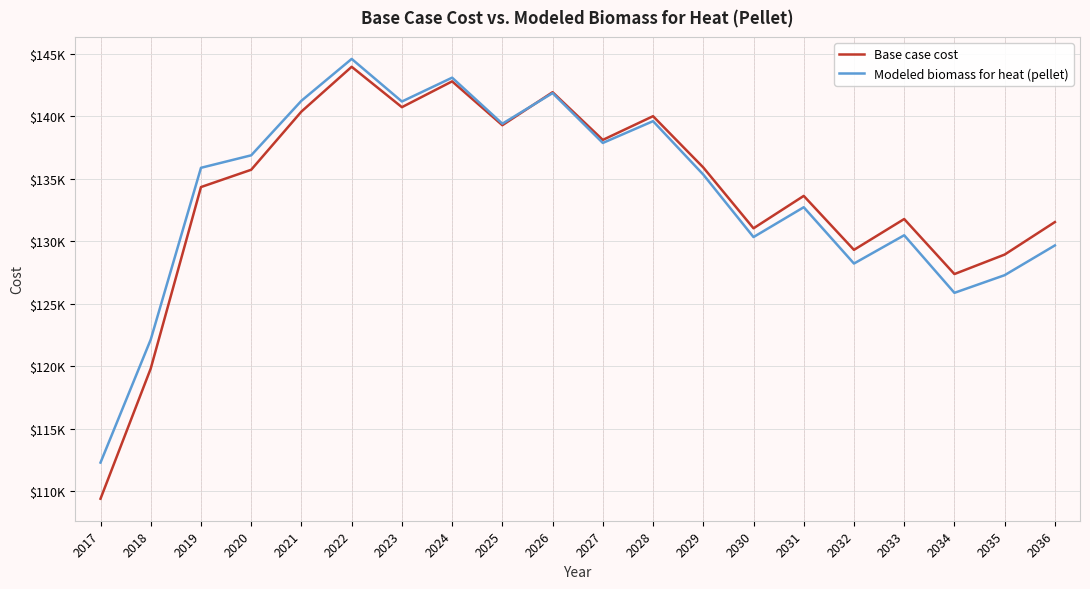

In Modeled biomass for heat (pellet), how many points are higher than both neighbors (excluding endpoints)?

6